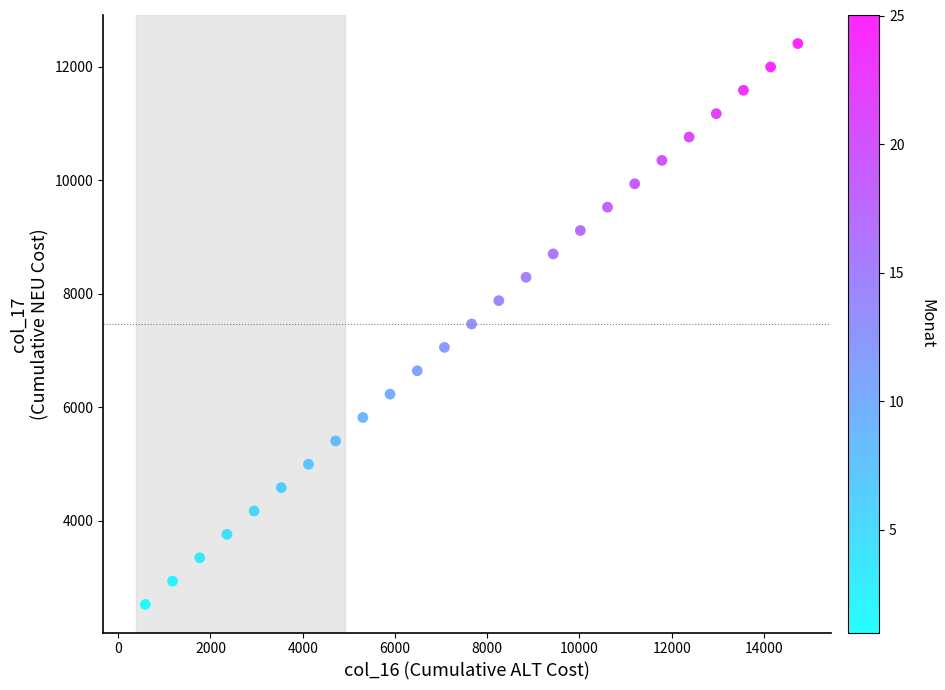

What is the range of X values (max minus min)?

14144.0